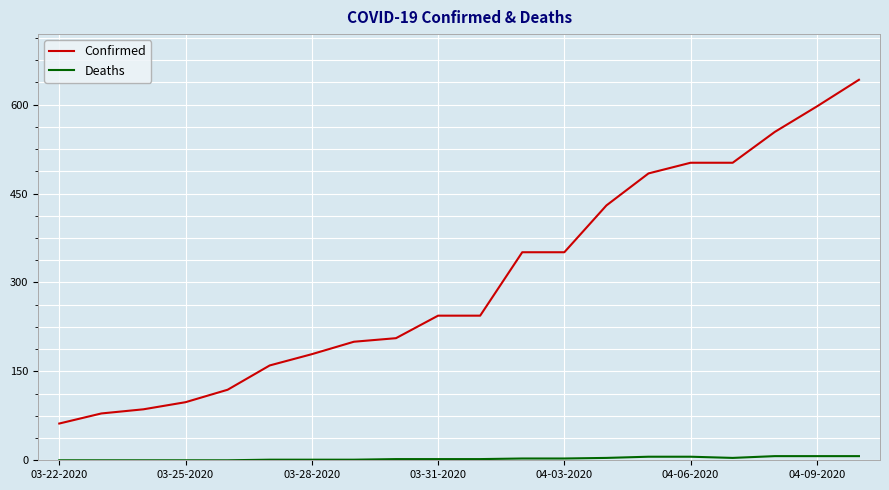

Which series has the widest spread of values?

Confirmed